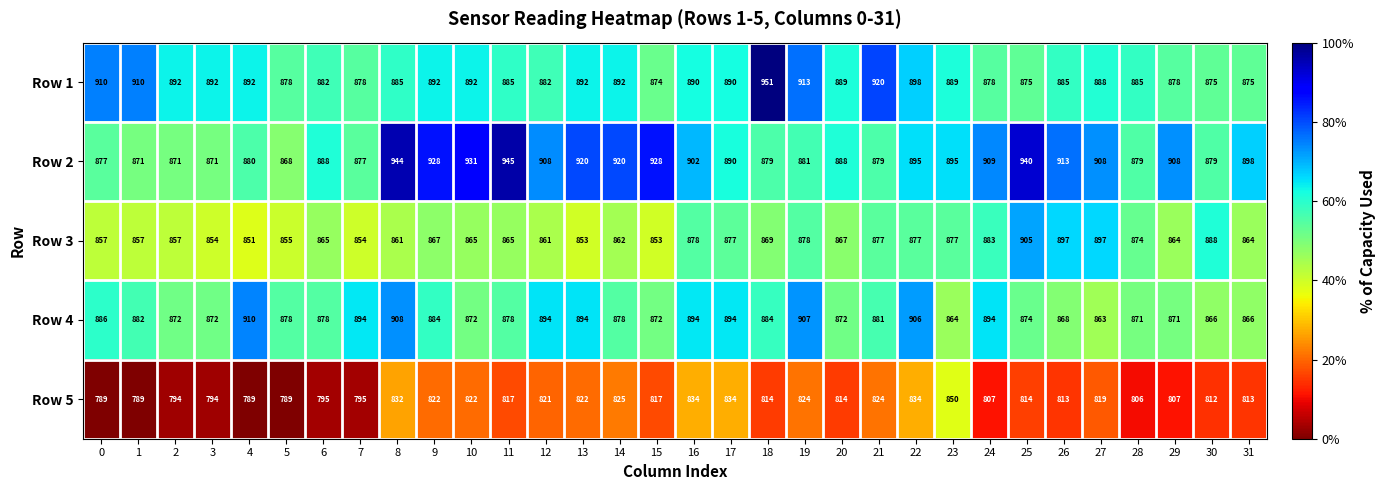

List the series in order of their peak value, highest first.

Row 1, Row 2, Row 4, Row 3, Row 5